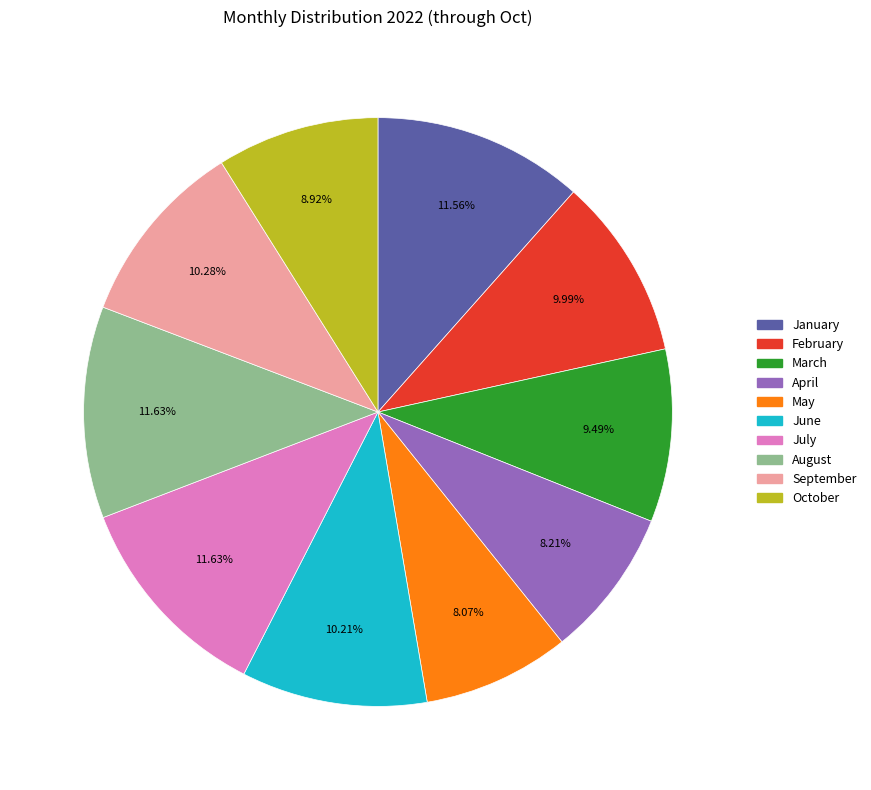

Is there a majority slice in this chart?

No